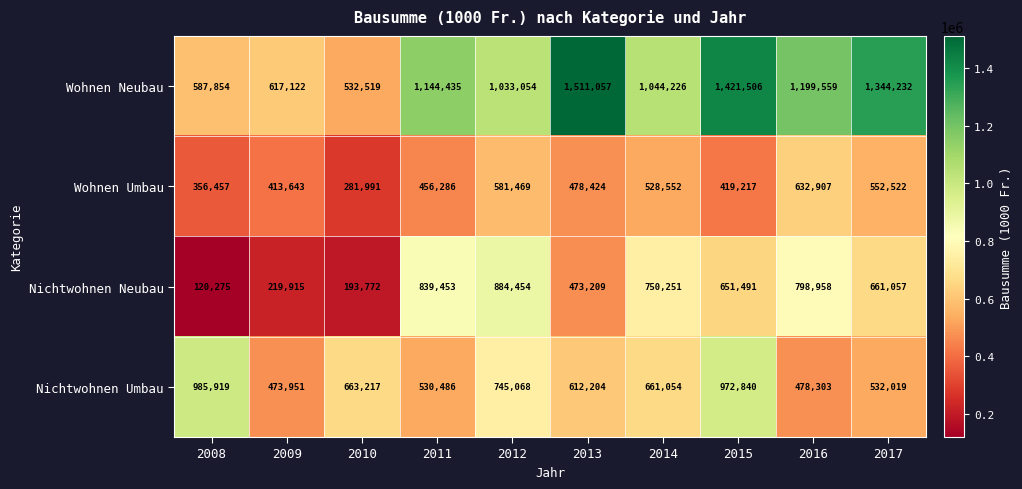

What is the approximate value of Nichtwohnen Umbau at 2009, to the nearest 50?

473950